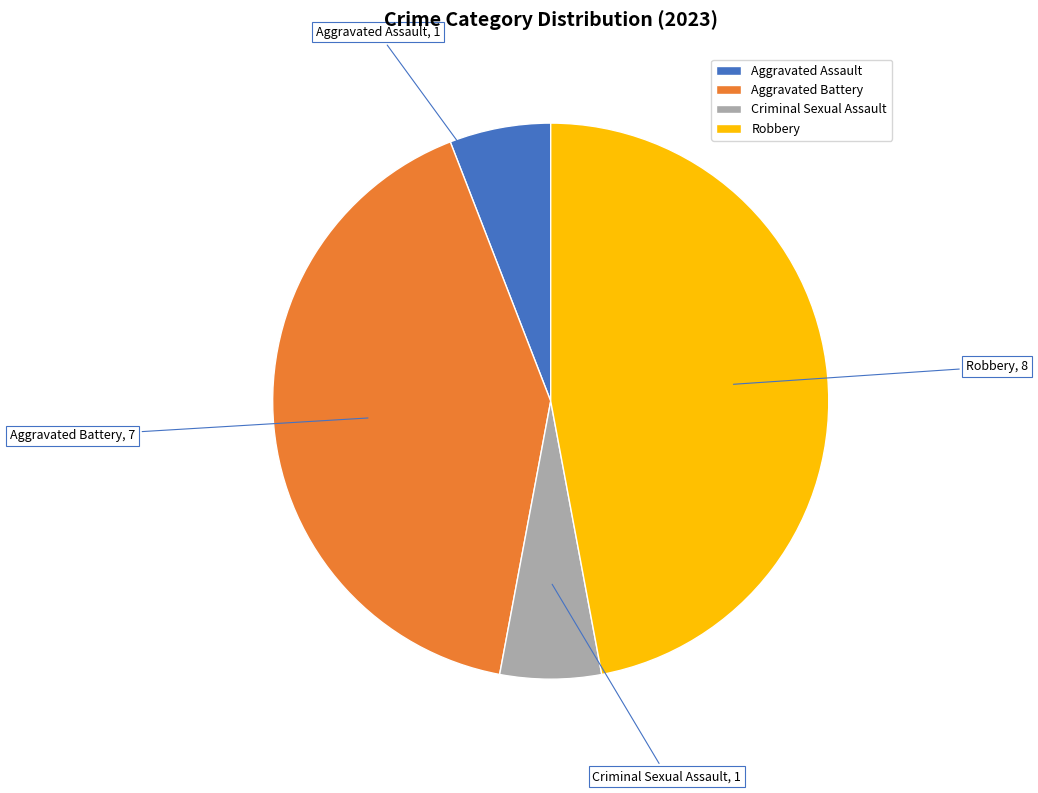

True or false: Robbery accounts for 47% of the total.

True